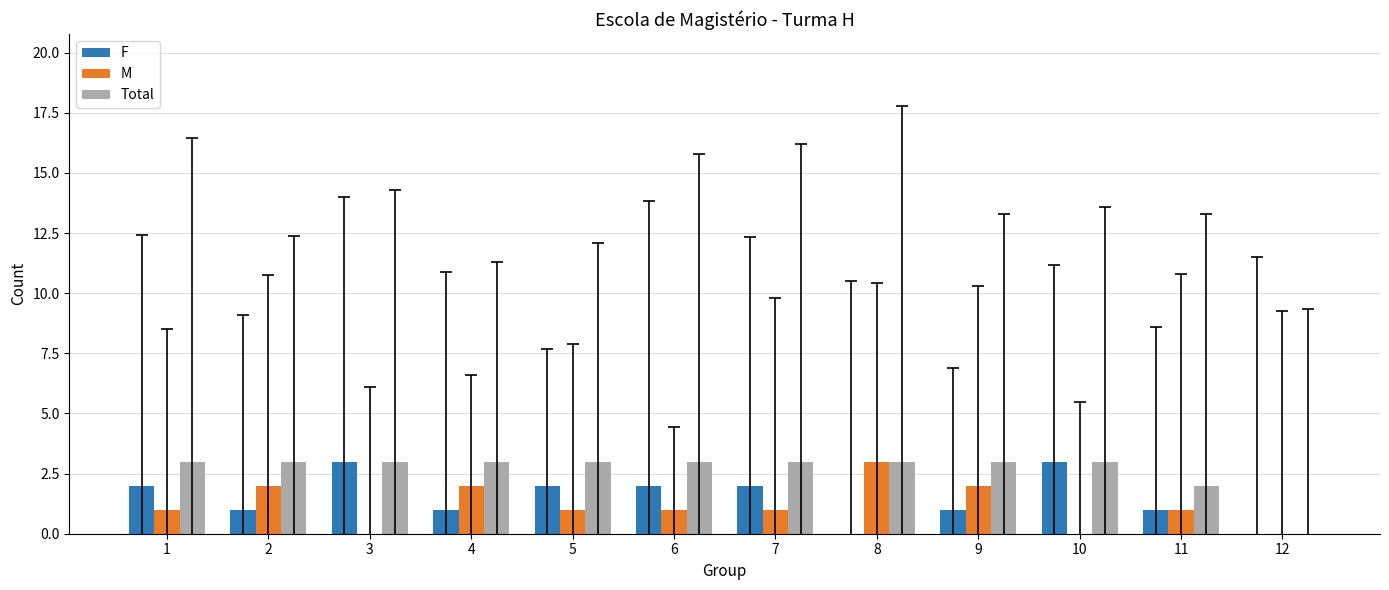

Count the Total values in the range 3 to 4.

10